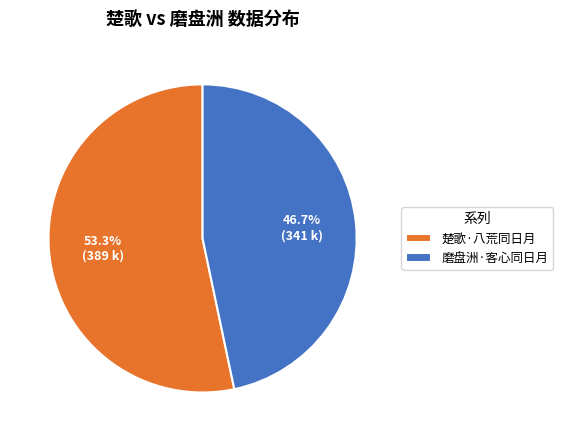

Do 楚歌·八荒同日月 and 磨盘洲·客心同日月 together represent more than half of the pie?

Yes